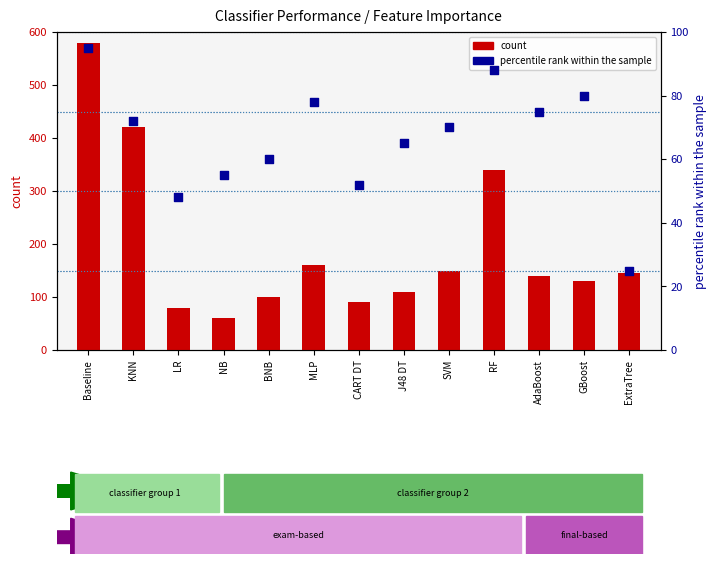

Which series reaches the maximum Y coordinate?

count